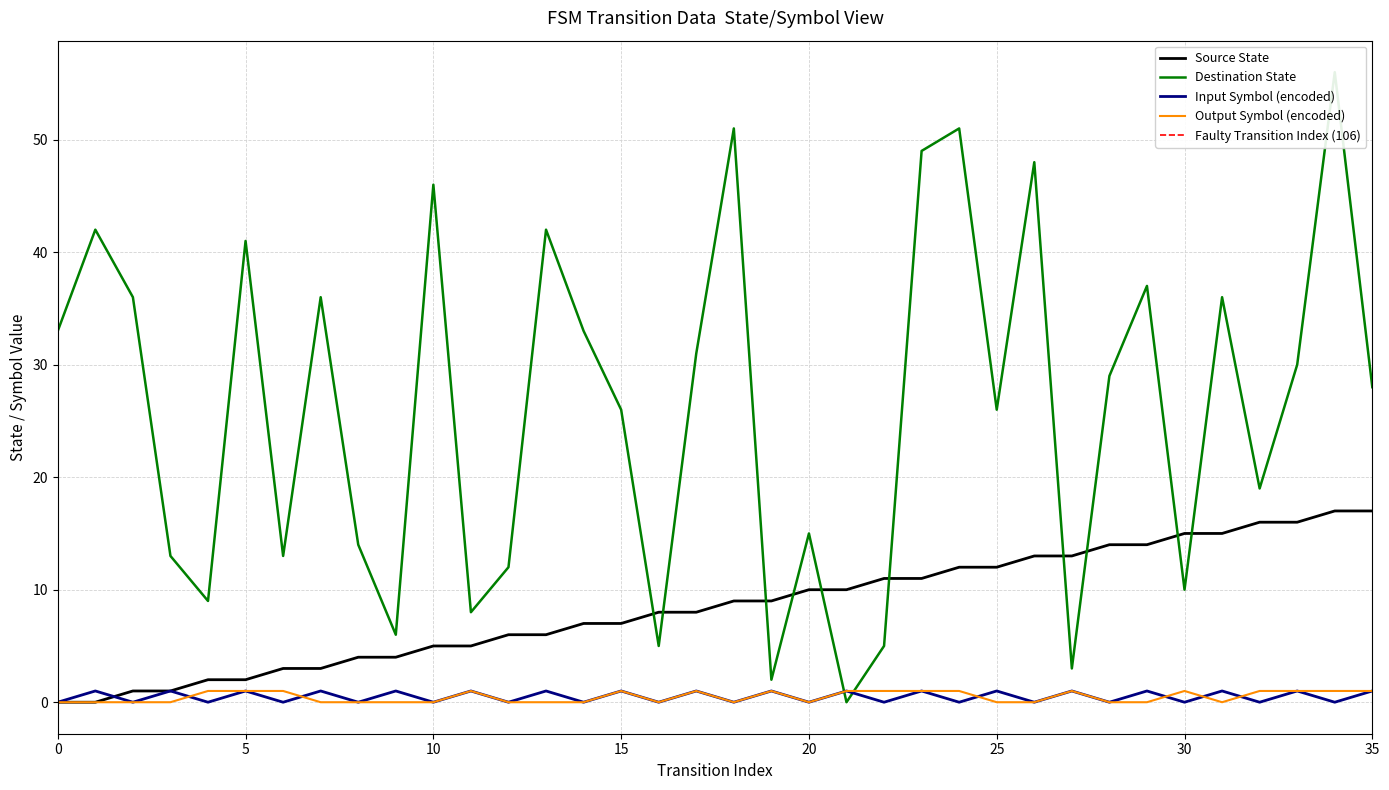

What is the sum of all source_state values?

306